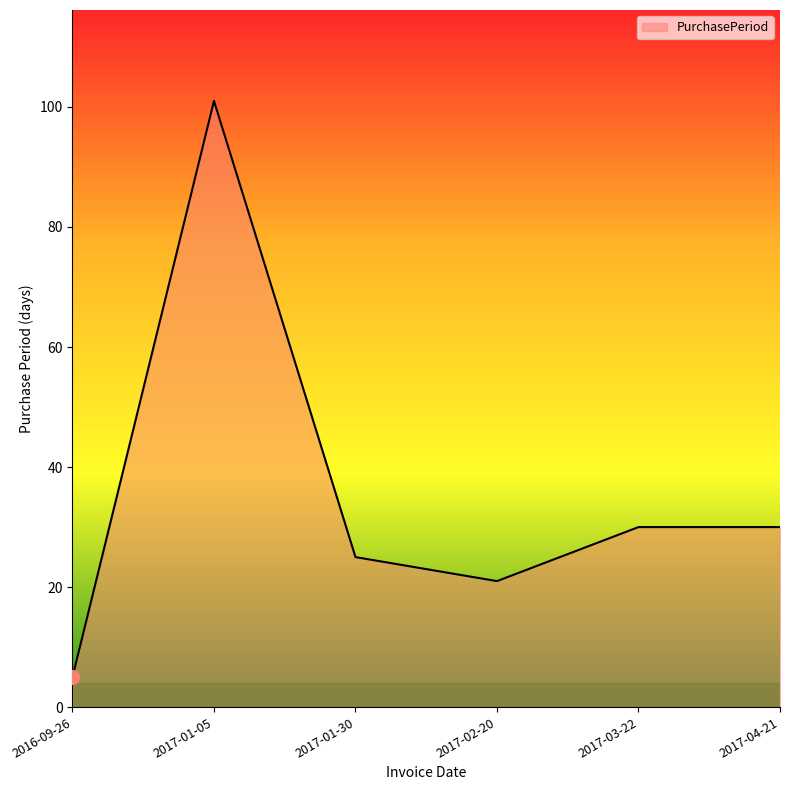

What is the average value?

35